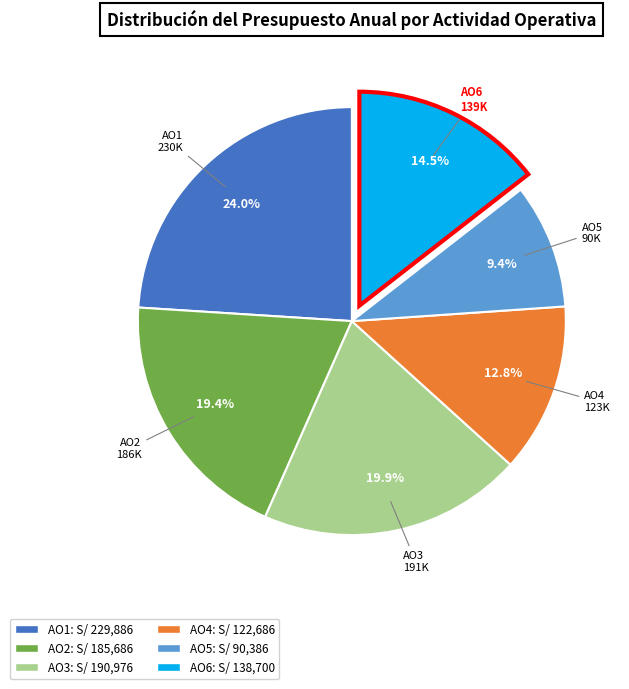

Is it true that AO4 is 13% of the pie?

True